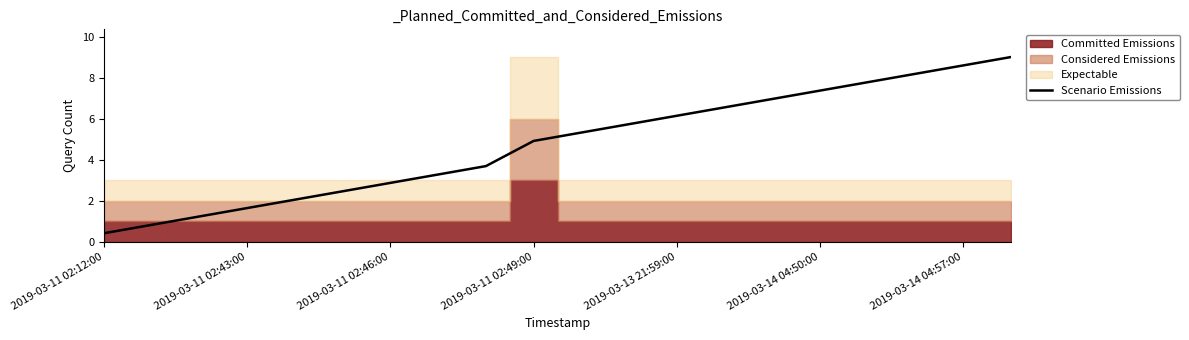

Is it true that Scenario Emissions equals 13.3 at 2019-03-14 04:57:00?

False